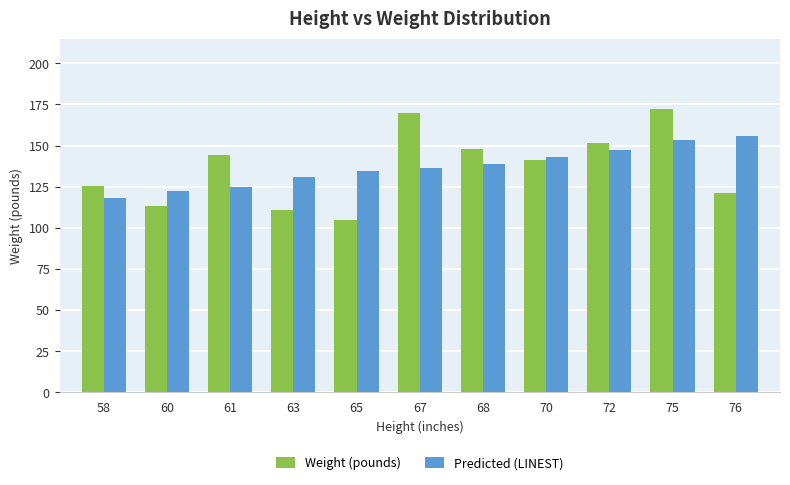

Read the Predicted (LINEST) value at 61.

124.6